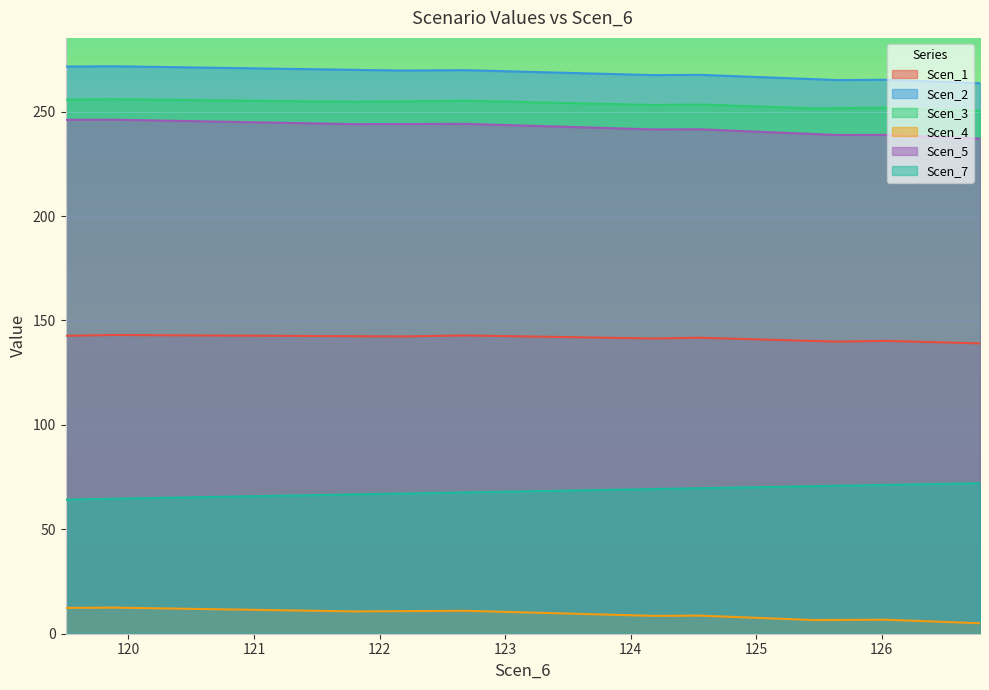

What is the value of the Scen_4 point at the 4th from the left?

11.8